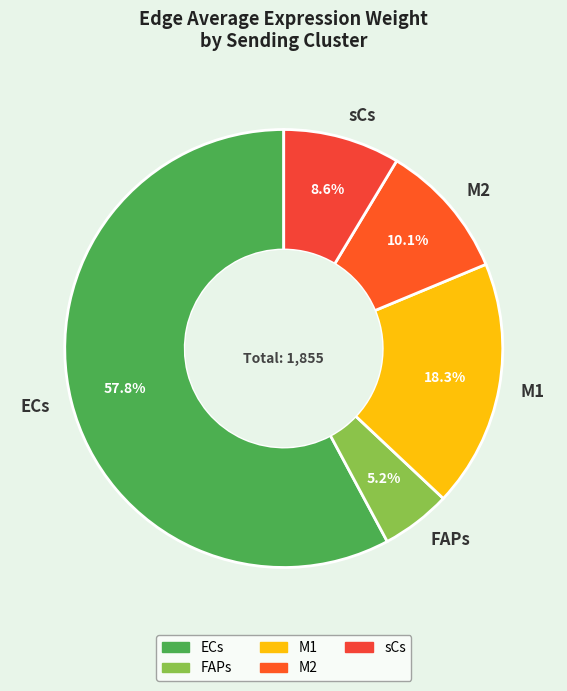

Which category has the biggest portion of the pie?

ECs